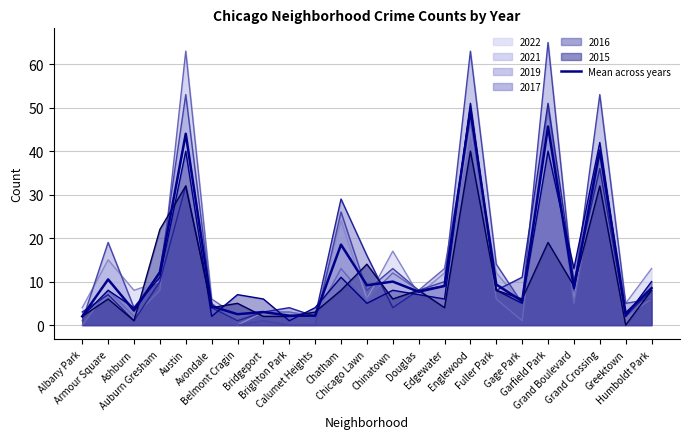

Rank the categories by value from highest to lowest.

Englewood, Garfield Park, Austin, Grand Crossing, Chatham, Auburn Gresham, Armour Square, Chinatown, Fuller Park, Chicago Lawn, Edgewater, Grand Boulevard, Humboldt Park, Douglas, Gage Park, Avondale, Ashburn, Bridgeport, Greektown, Belmont Cragin, Brighton Park, Calumet Heights, Albany Park